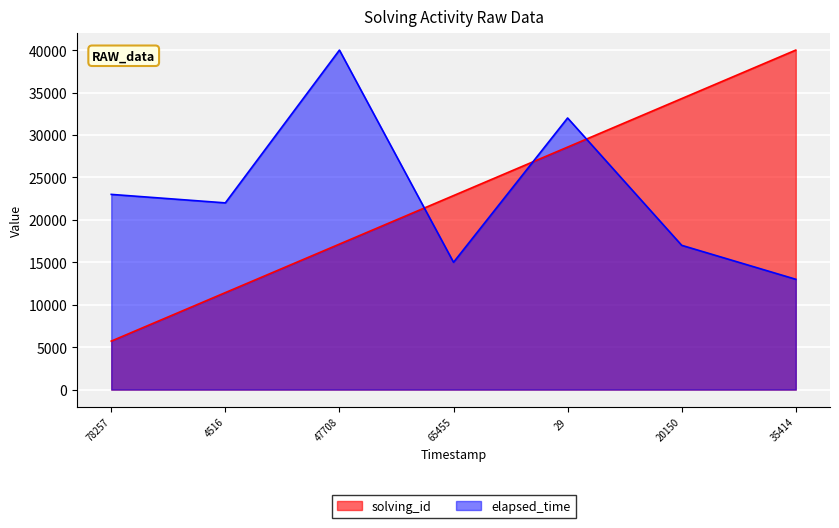

True or false: solving_id has a value of 35430.4 at 65455.

False